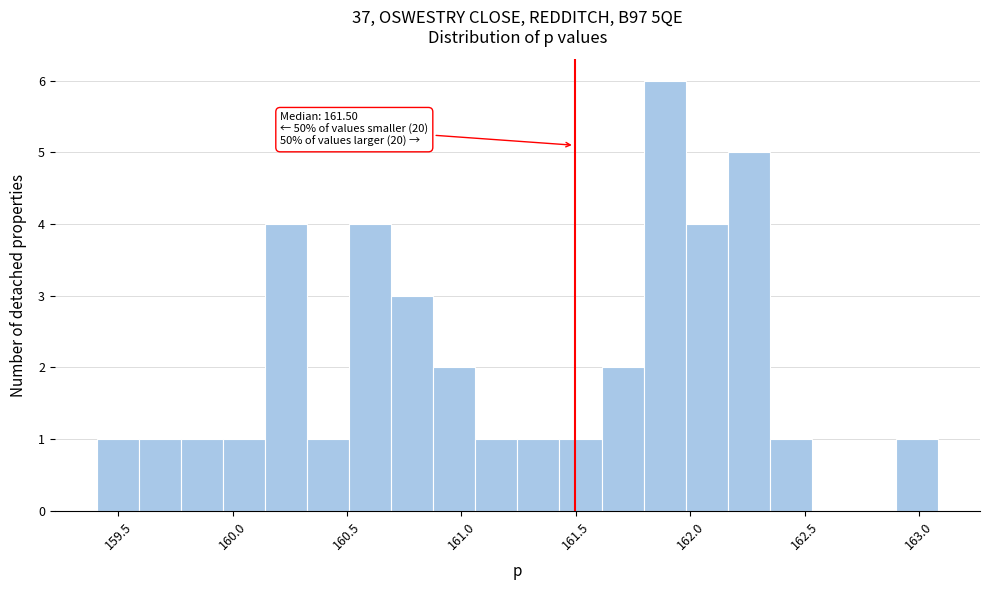

Read against the x-axis, roughly where is the centre of the tallest bar?

161.90